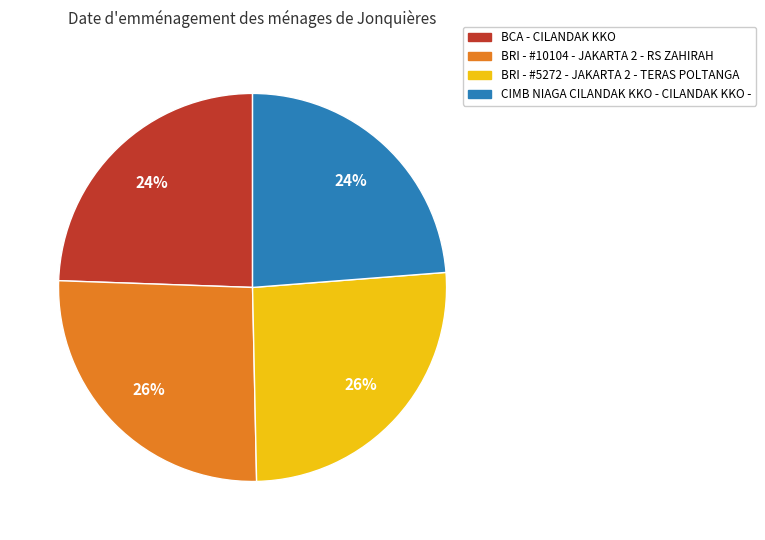

To the nearest percent, what percentage of the pie is BRI - #10104 - JAKARTA 2 - RS ZAHIRAH?

26%